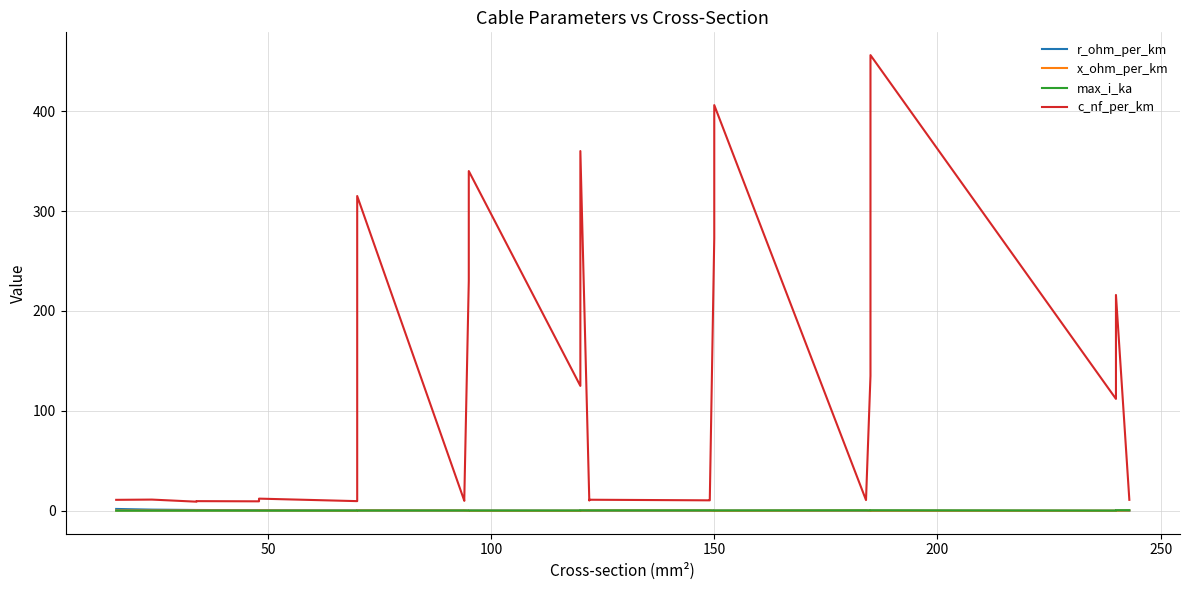

Is this an area chart (filled region under the line)?

No